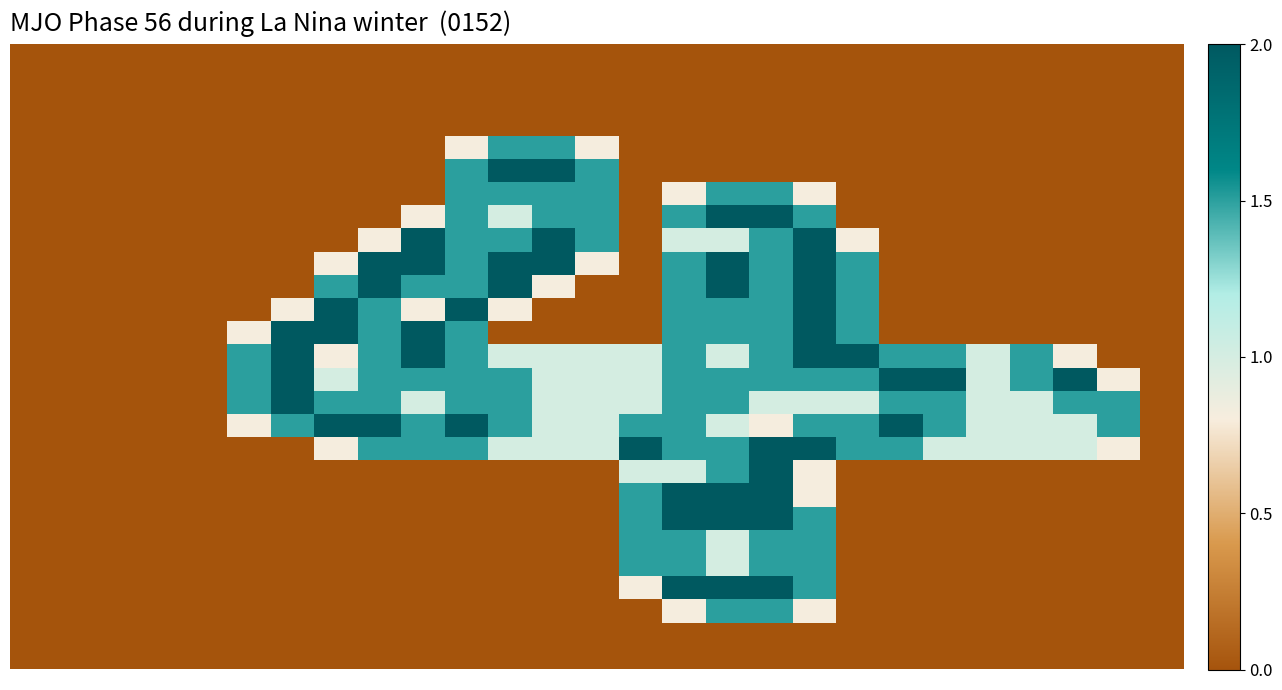

At how many categories does at least one series exceed 1?

20